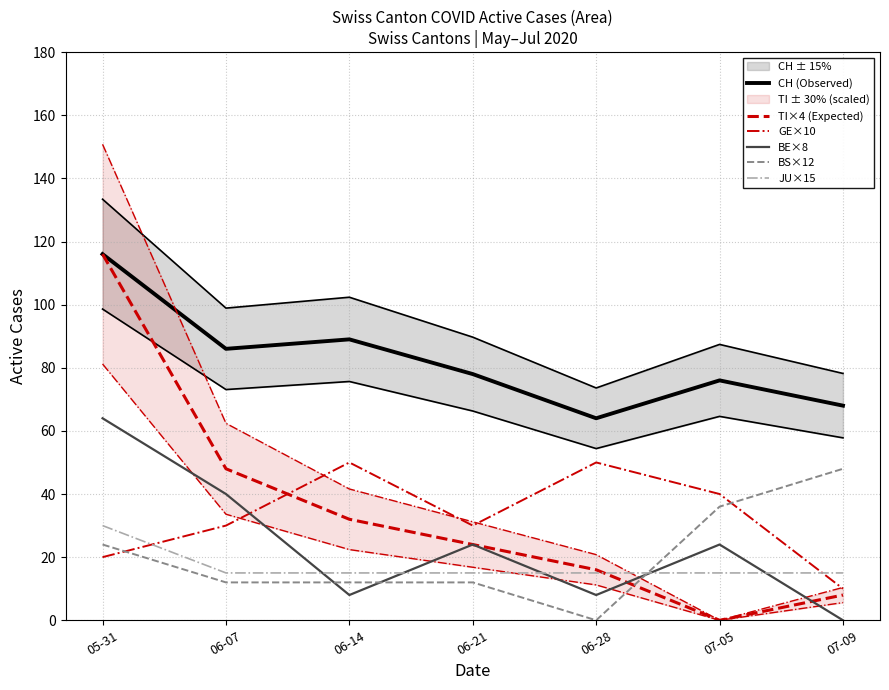

At which label is JU×15 closest to 22?

06-07